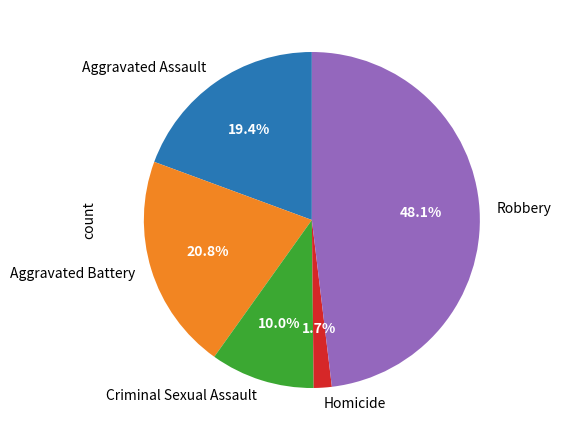

What percentage is the Robbery slice, to the nearest percent?

48%